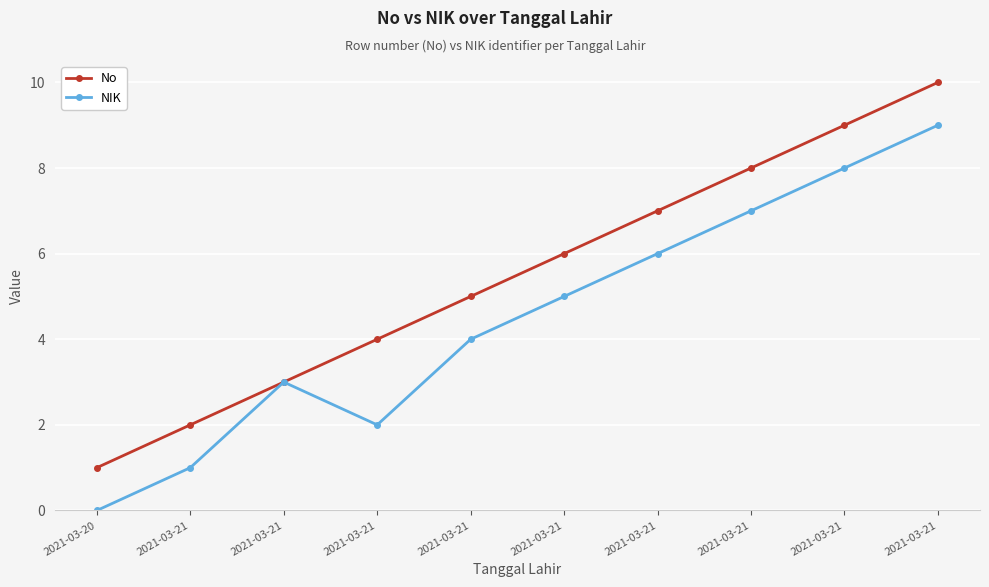

Count the NIK values in the range 2 to 7.

6